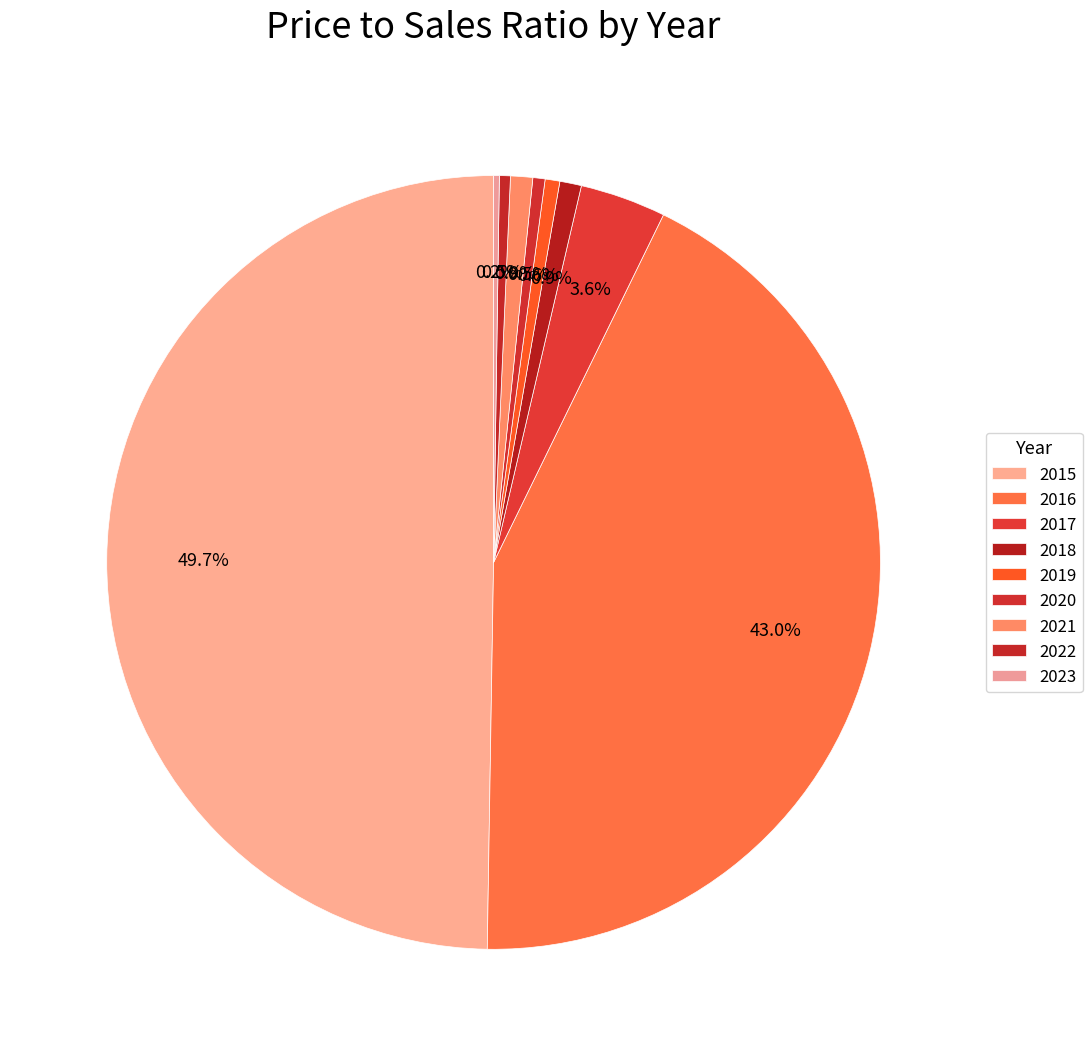

Rank the categories by value from lowest to highest.

2023, 2022, 2020, 2019, 2018, 2021, 2017, 2016, 2015